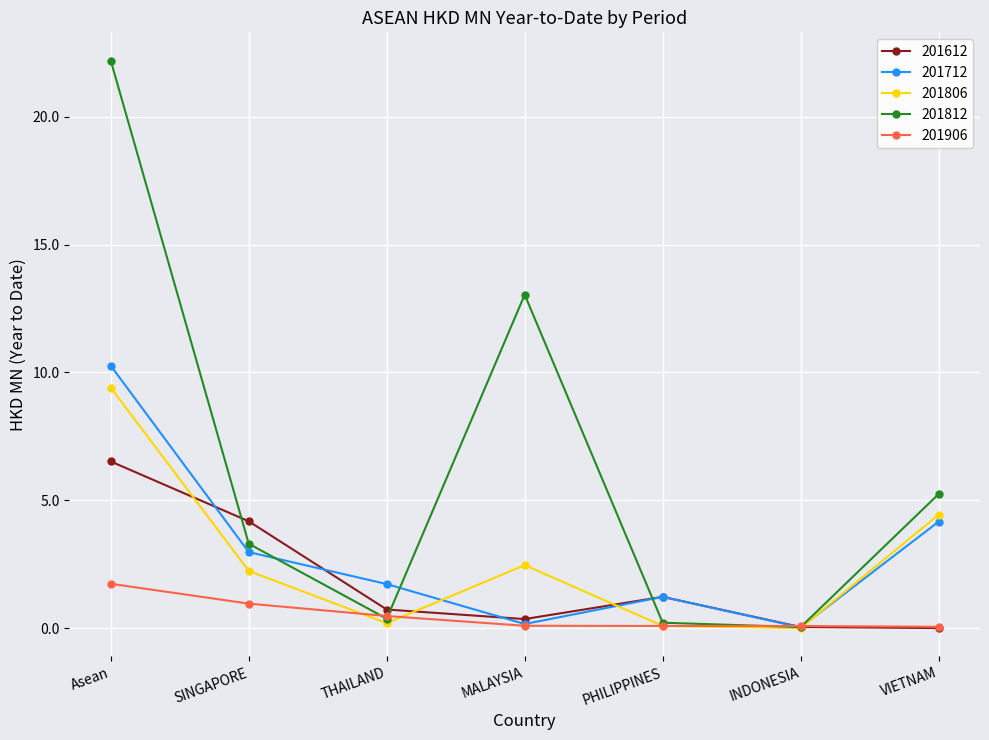

Is the value of 201906 at VIETNAM greater than the value of 201806 at SINGAPORE?

No